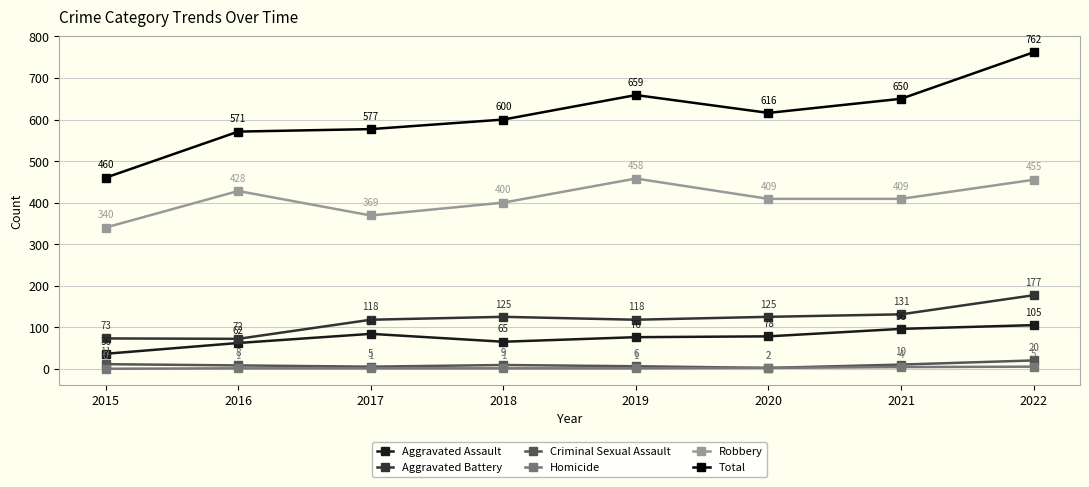

How many data points in Aggravated Battery are less than 125?

4